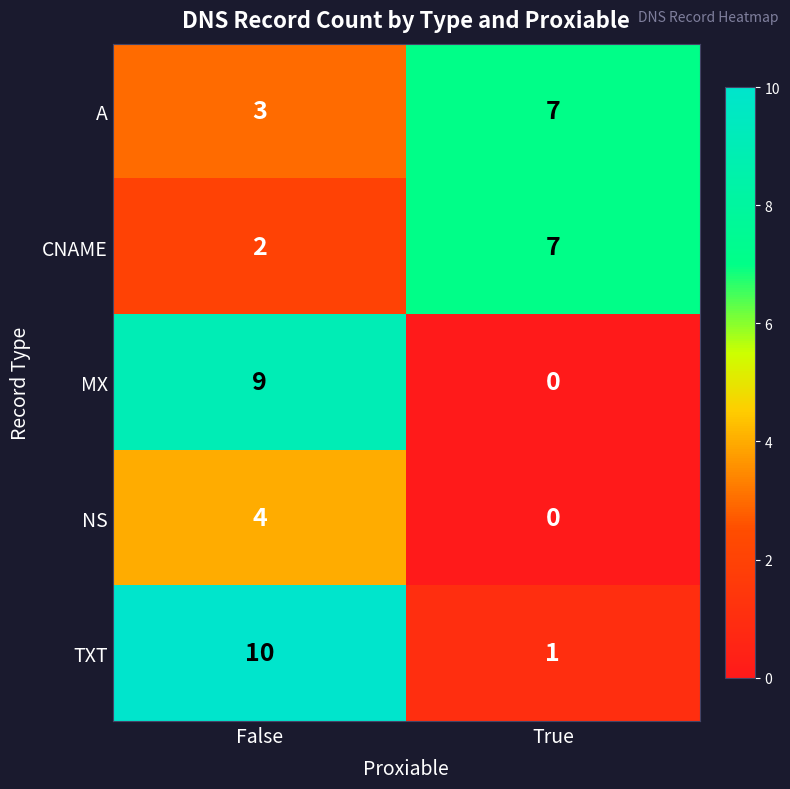

What is the approximate value of TXT at False?

10